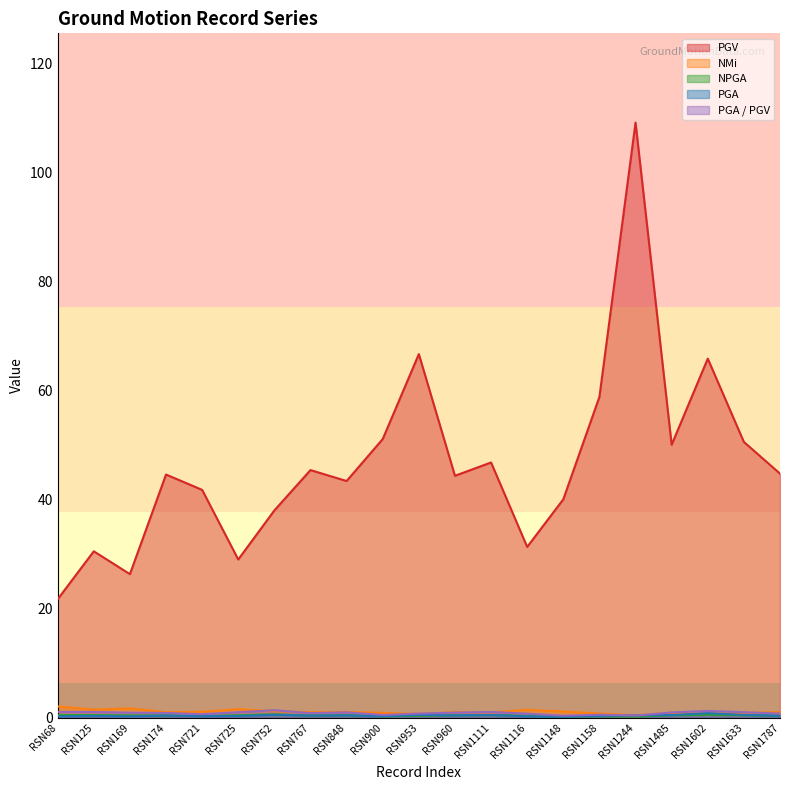

How many lines are shown in the chart?

5